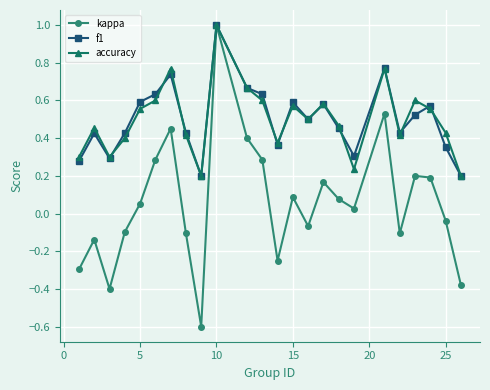

At how many categories does at least one series exceed 0?

24